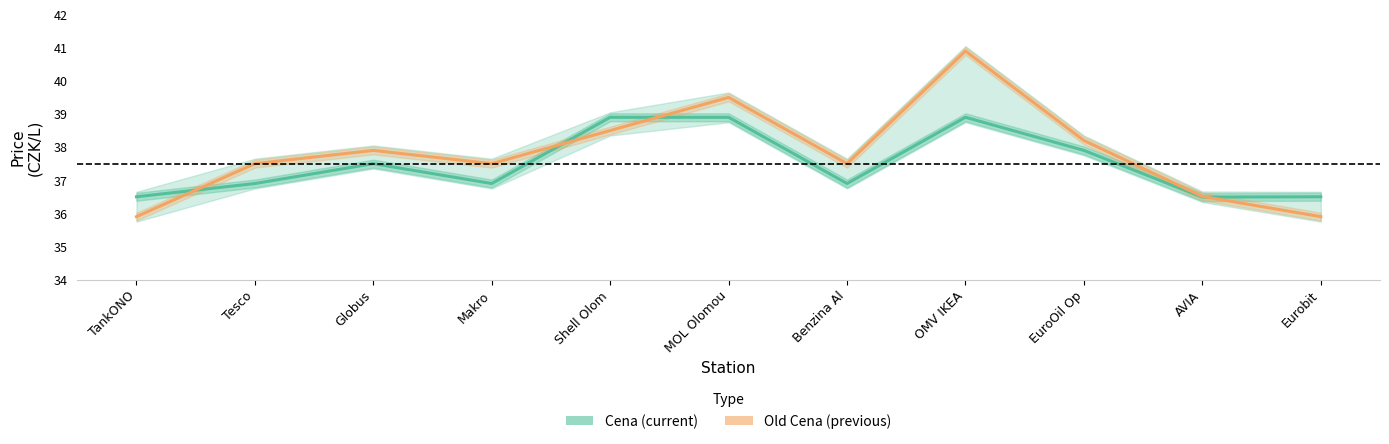

Where is Old Cena (previous) nearest to the value 38?

Globus